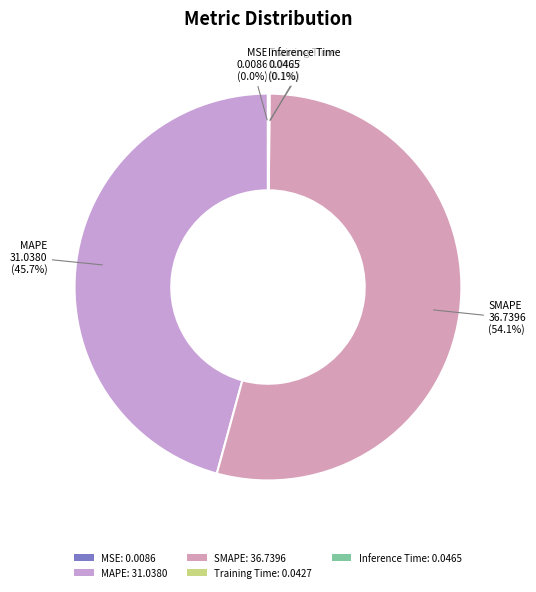

Which category has the biggest portion of the pie?

SMAPE